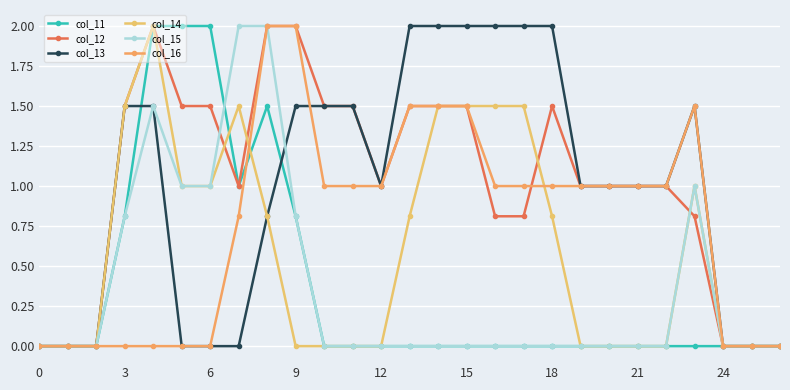

How many distinct data groups are displayed?

6